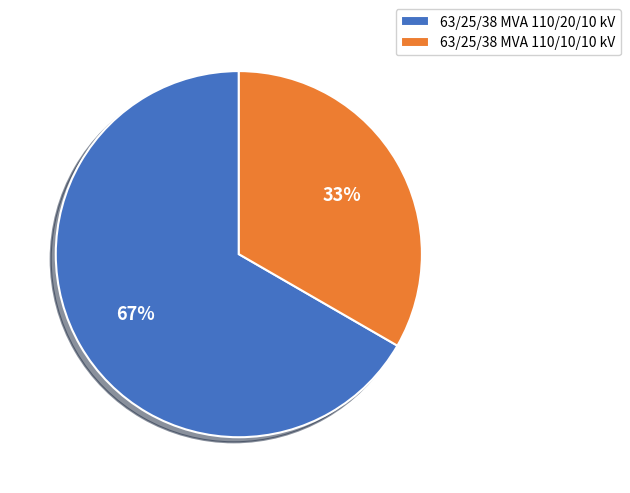

Rank the categories by value from highest to lowest.

63/25/38 MVA 110/20/10 kV, 63/25/38 MVA 110/10/10 kV